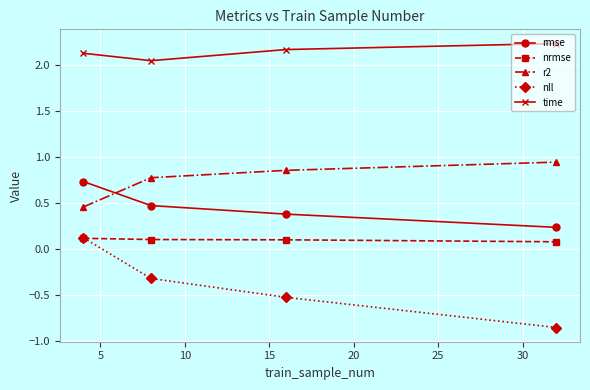

How many rmse values are between 0 and 1?

4